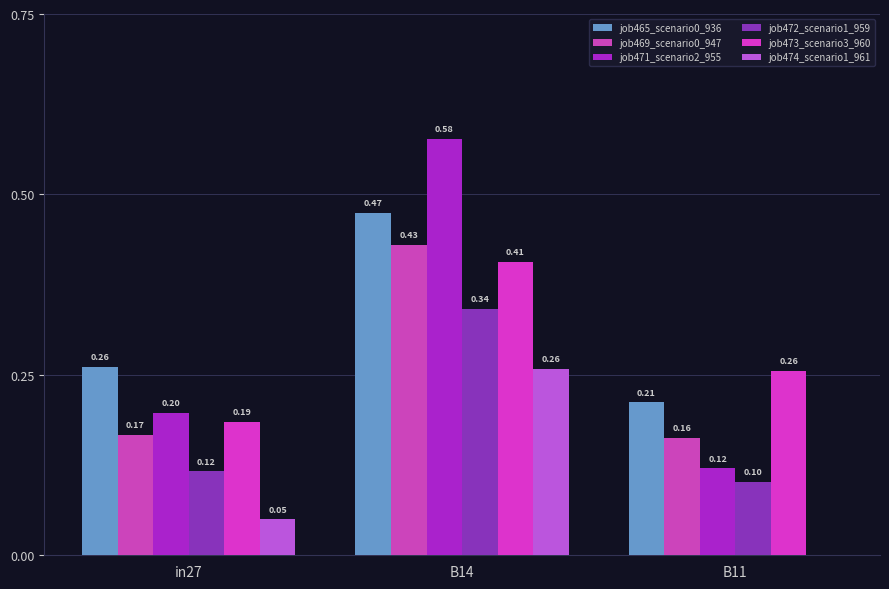

How many groups of bars are there?

3